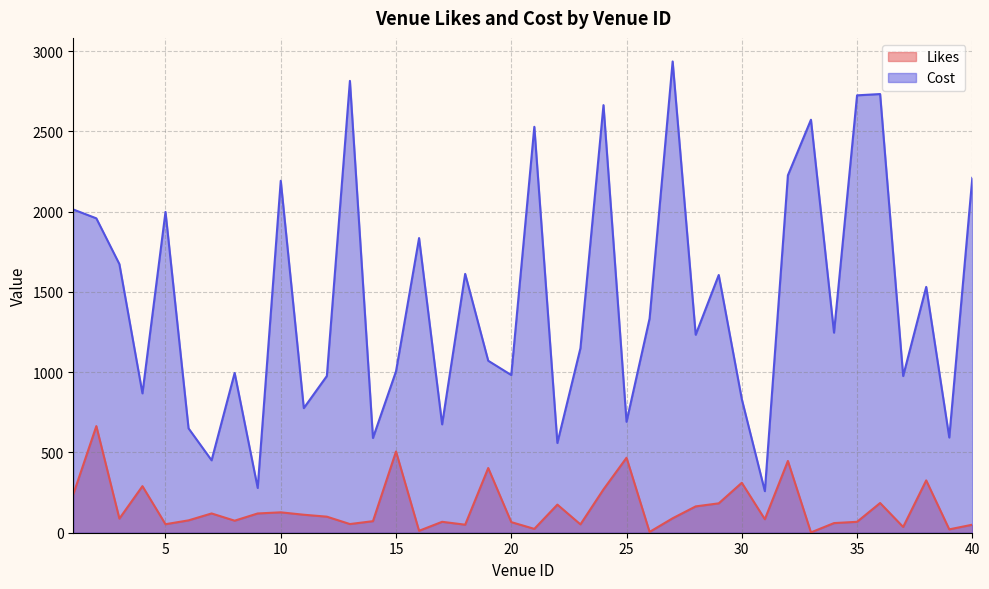

At which category is the sum across all series the highest?

27